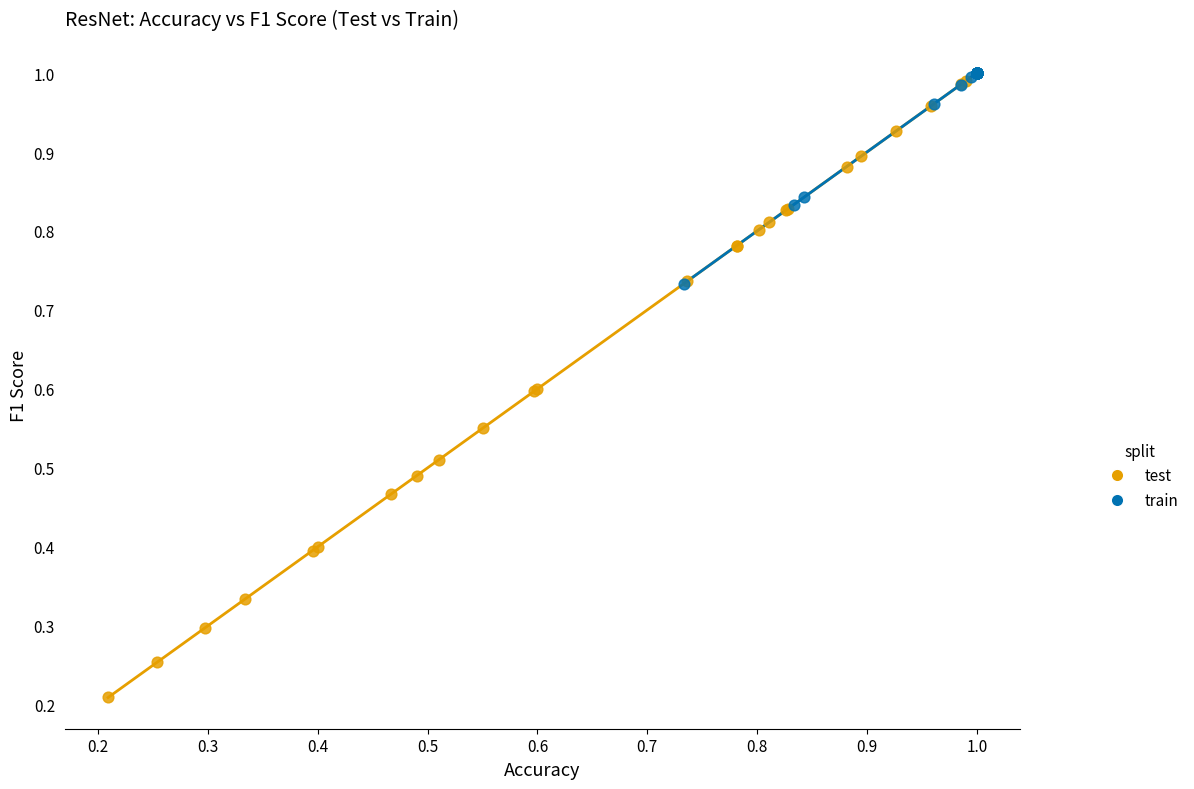

What are all the series names shown in the legend?

test, train